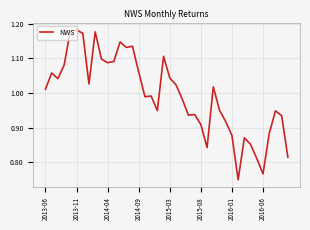

Where does the data first go above 1?

2013-06